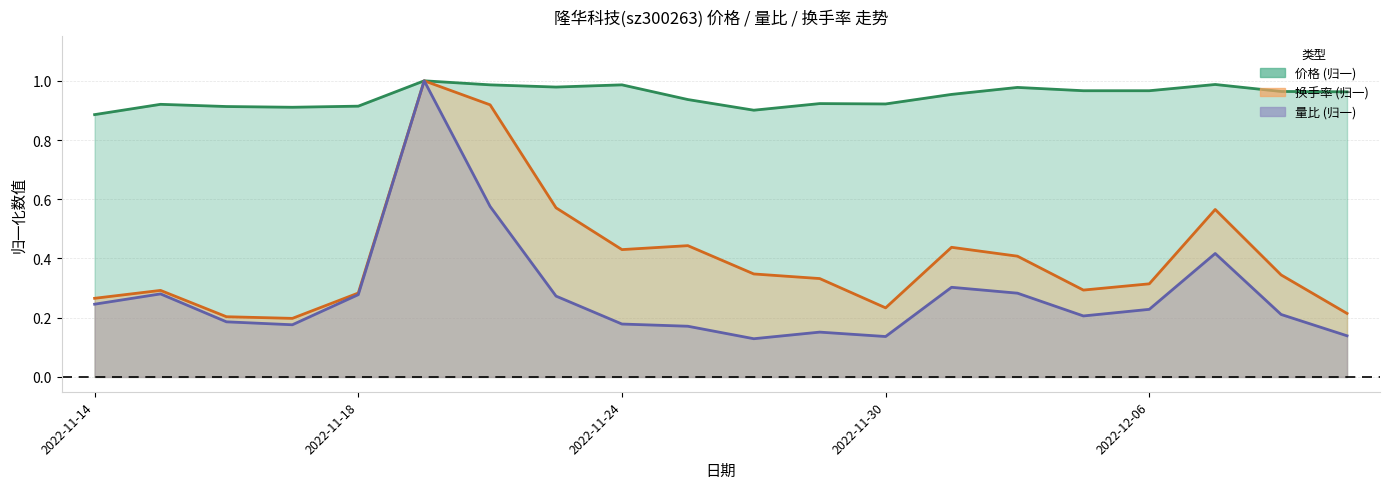

Between 2022-11-16 and 2022-11-29, which series saw the biggest shift?

换手率